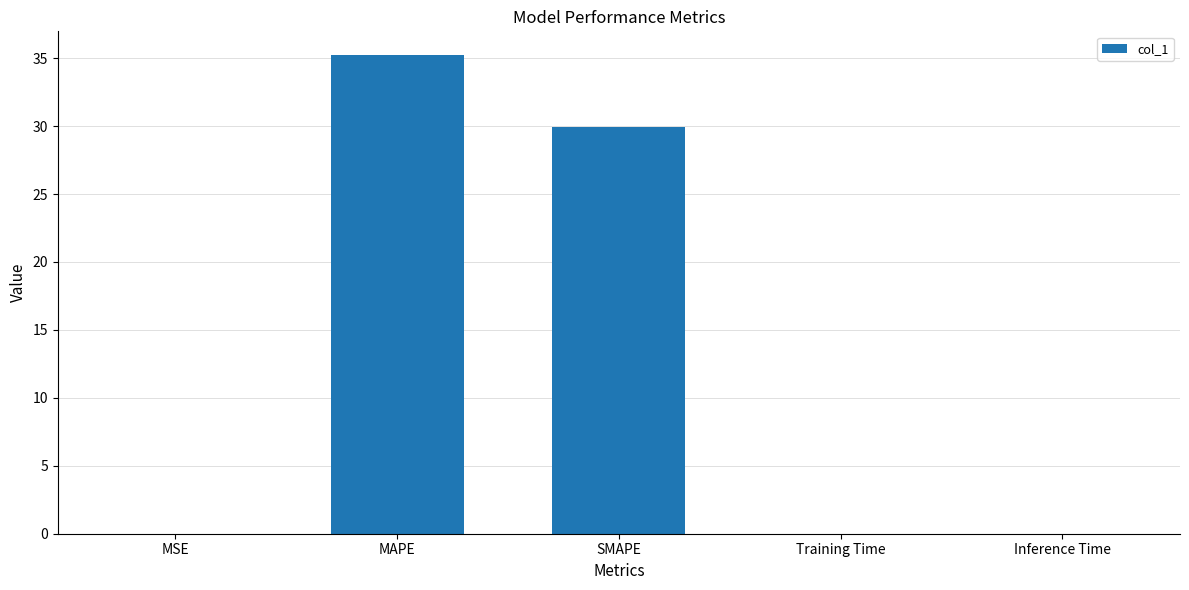

What is the change in value from MSE to MAPE?

+35.2